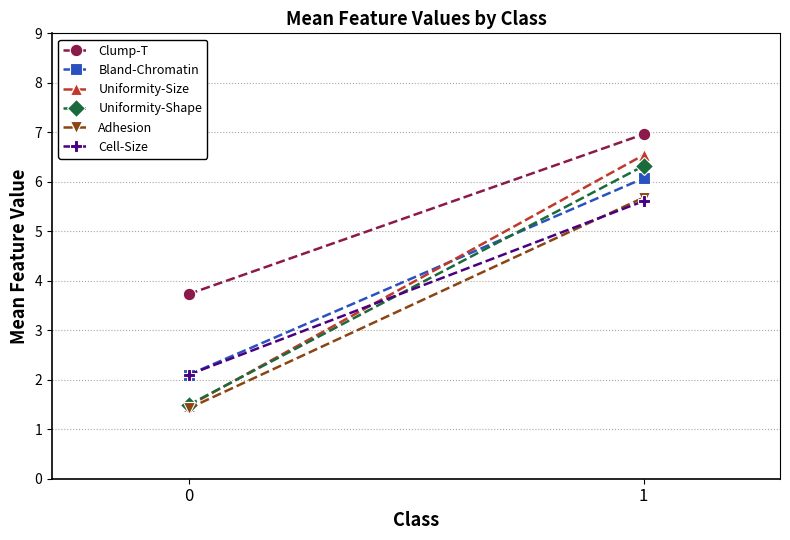

Read the Uniformity-Shape value at 1.

6.3